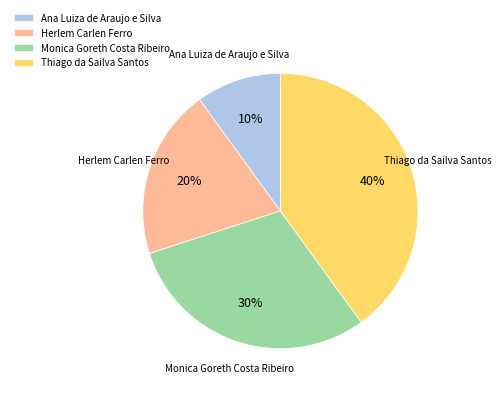

Rank the categories by value from lowest to highest.

Ana Luiza de Araujo e Silva, Herlem Carlen Ferro, Monica Goreth Costa Ribeiro, Thiago da Sailva Santos